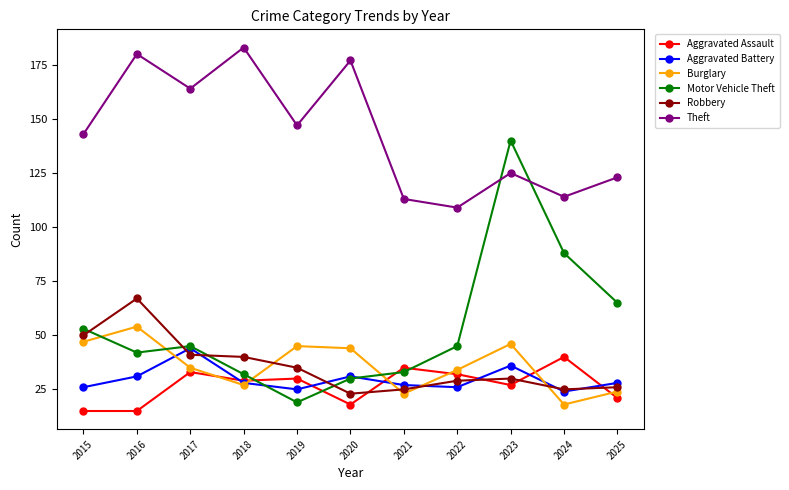

True or false: Burglary has a value of 13 at 2025.

False